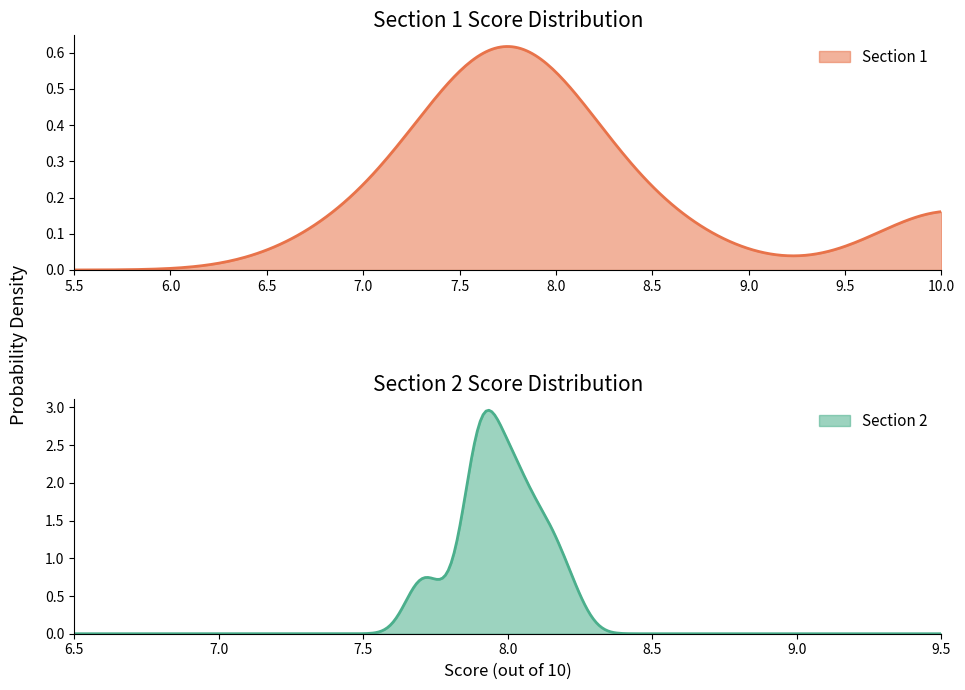

At which category is the sum across all series the highest?

2